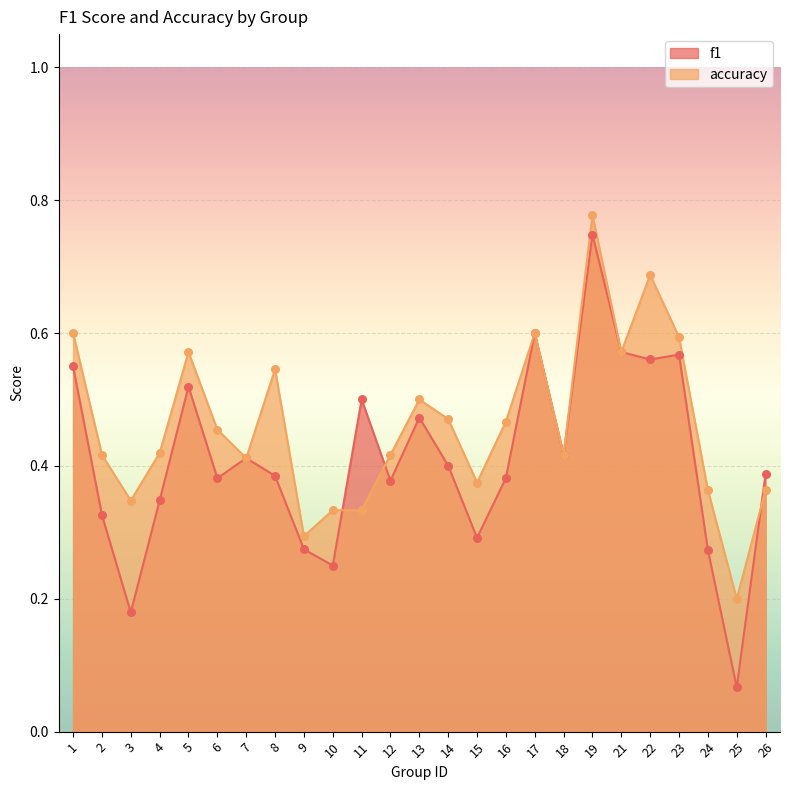

At how many categories does at least one series exceed 0?

25